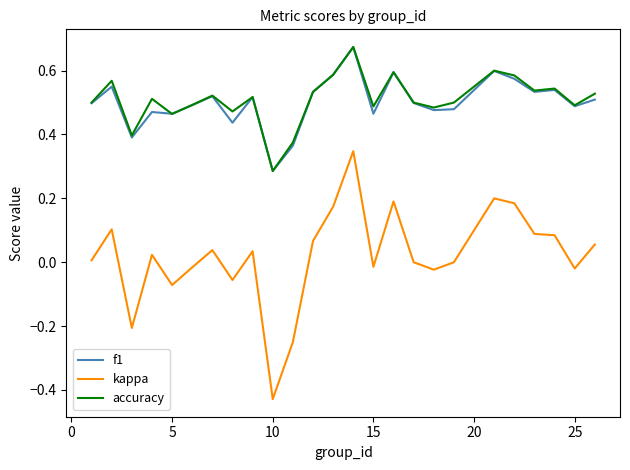

Which series has the widest spread of values?

kappa